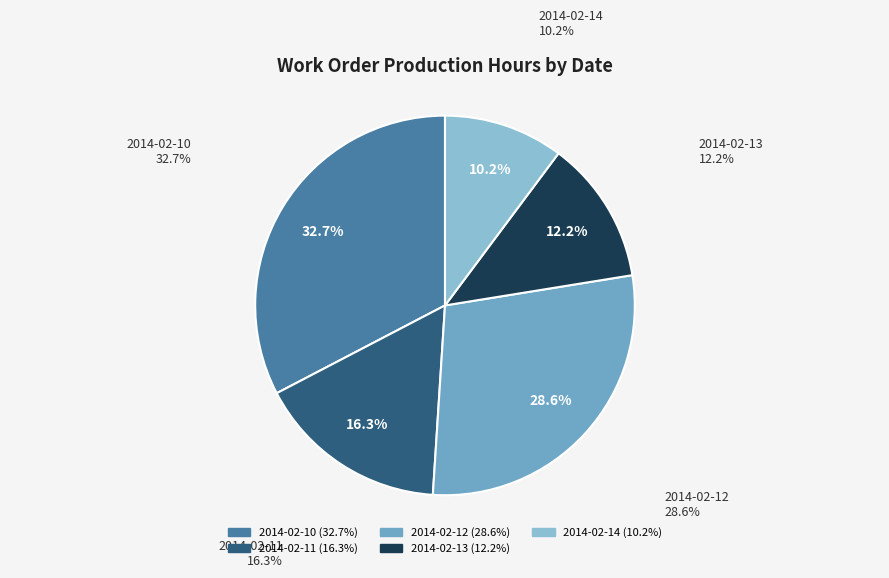

What percentage is the 2014-02-13 slice, to the nearest percent?

12%